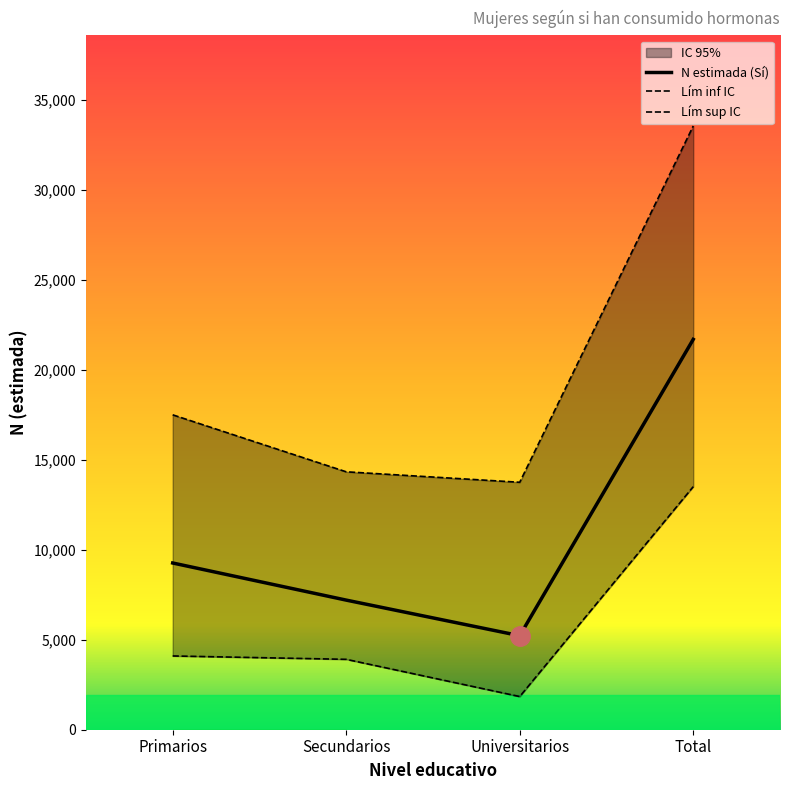

What is the sum of all N lím inf IC (Sí) values?

23358